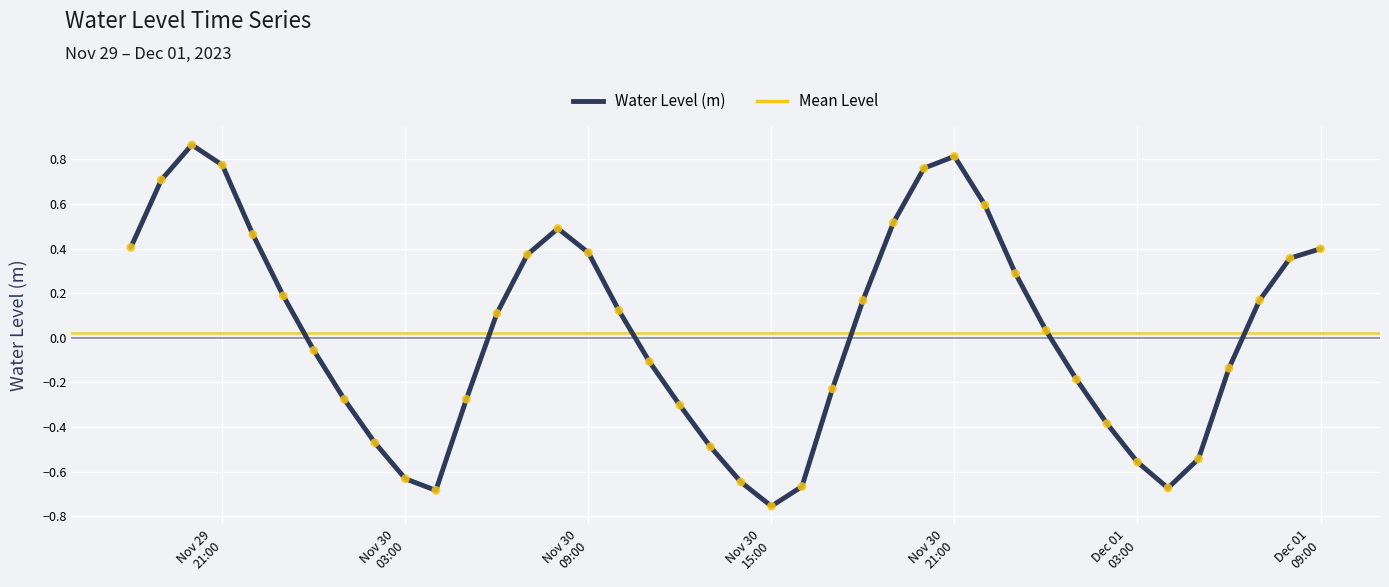

What is the difference between the maximum and minimum values?

1.6